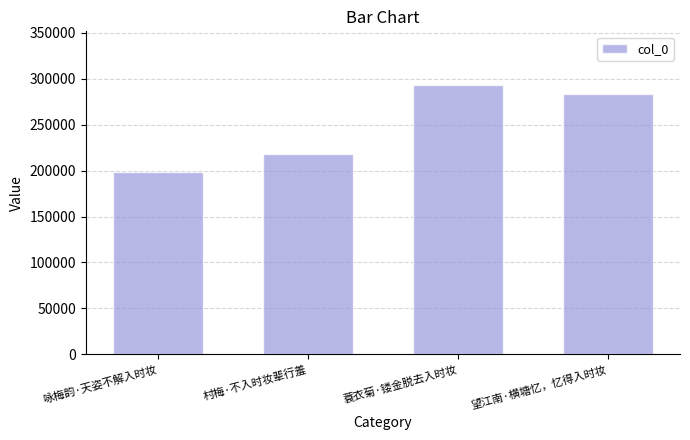

The chart shows a value of 436751 at 蓑衣菊·镂金脱去入时妆. True or false?

False